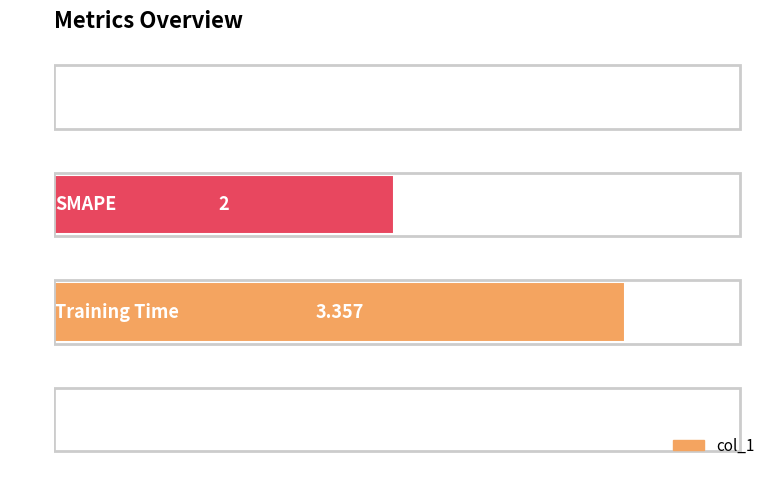

Count the number of categories in the chart.

4